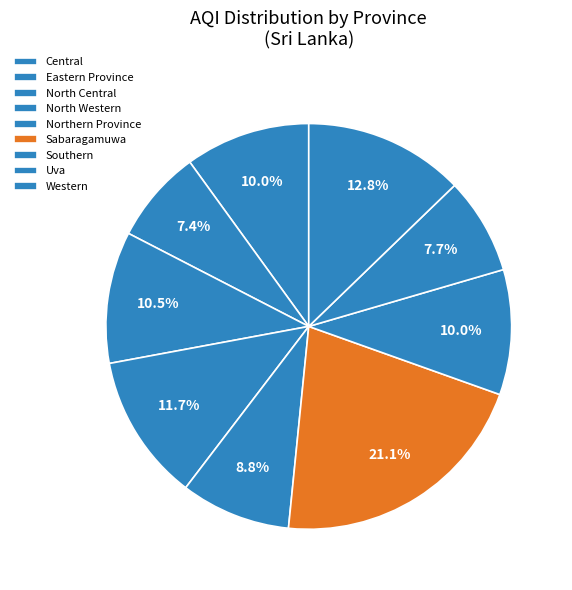

What percentage do North Central and Southern together represent?

20.5%